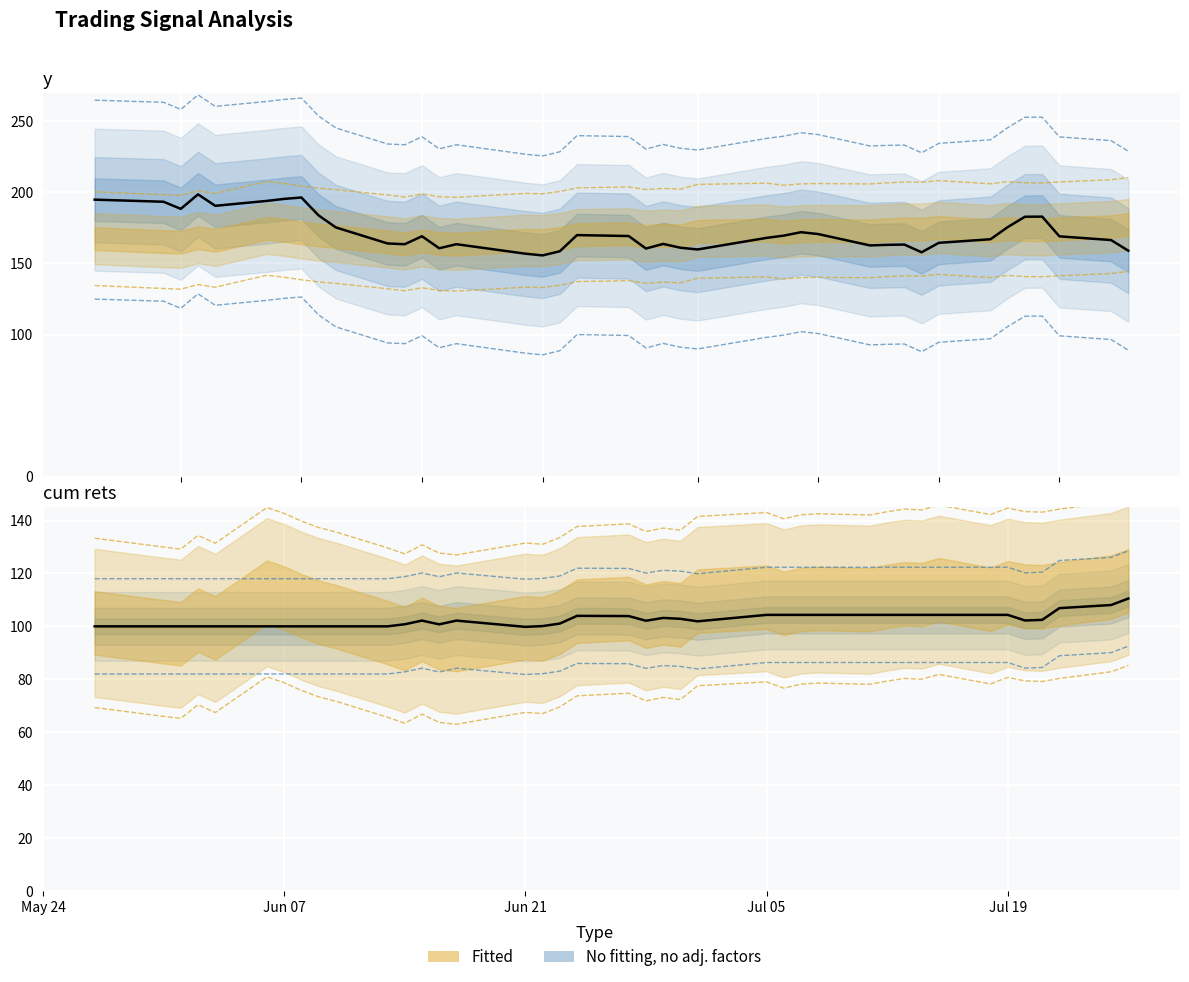

Rank the series by their maximum value, from lowest to highest.

cum rets (observed), y (observed)